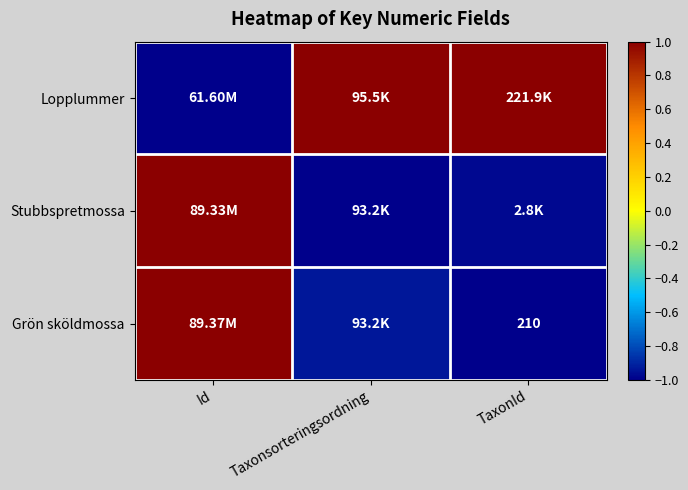

At how many categories does at least one series exceed 0?

3